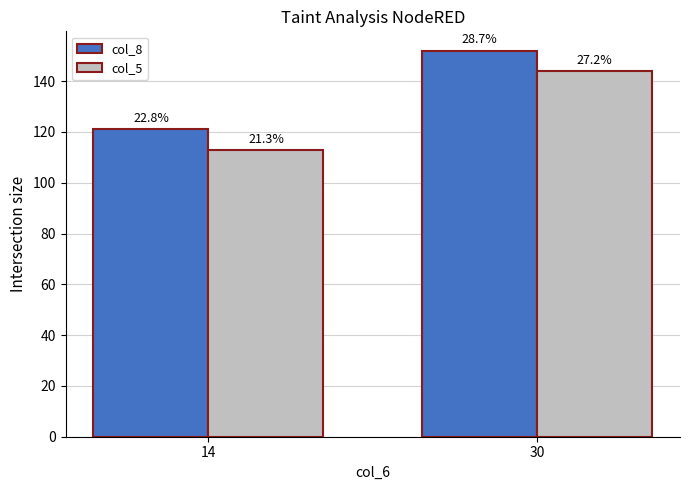

What are all the series names shown in the legend?

col_8, col_5